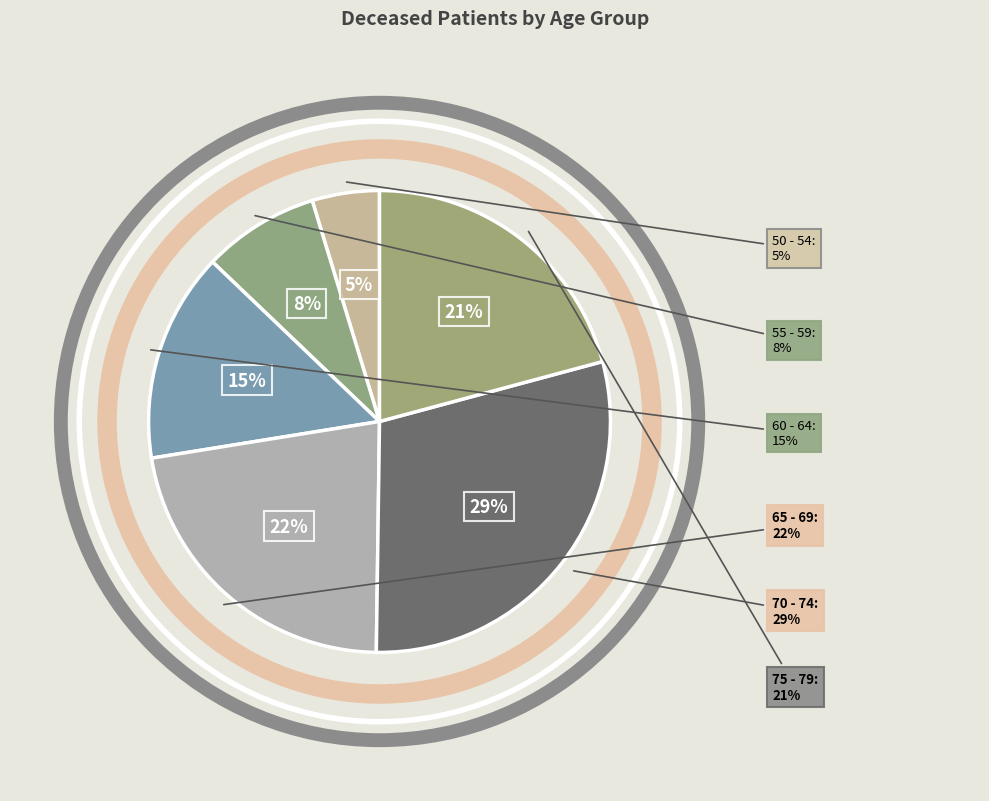

Between 65 - 69 and 75 - 79, which is larger?

65 - 69